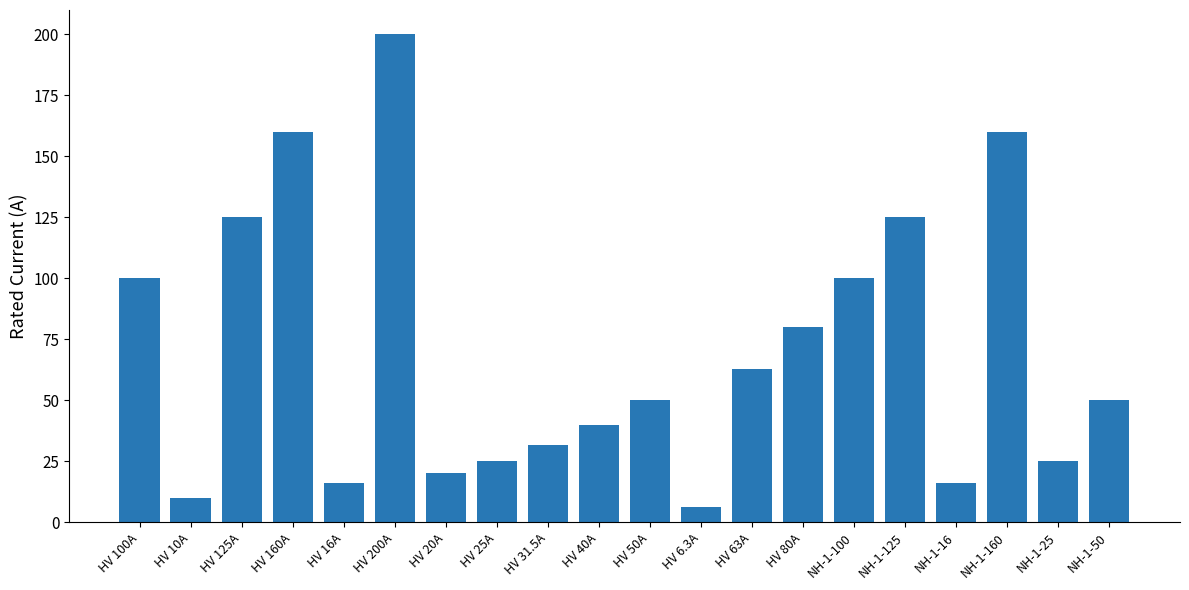

What is the difference between the maximum and minimum values?

193.7